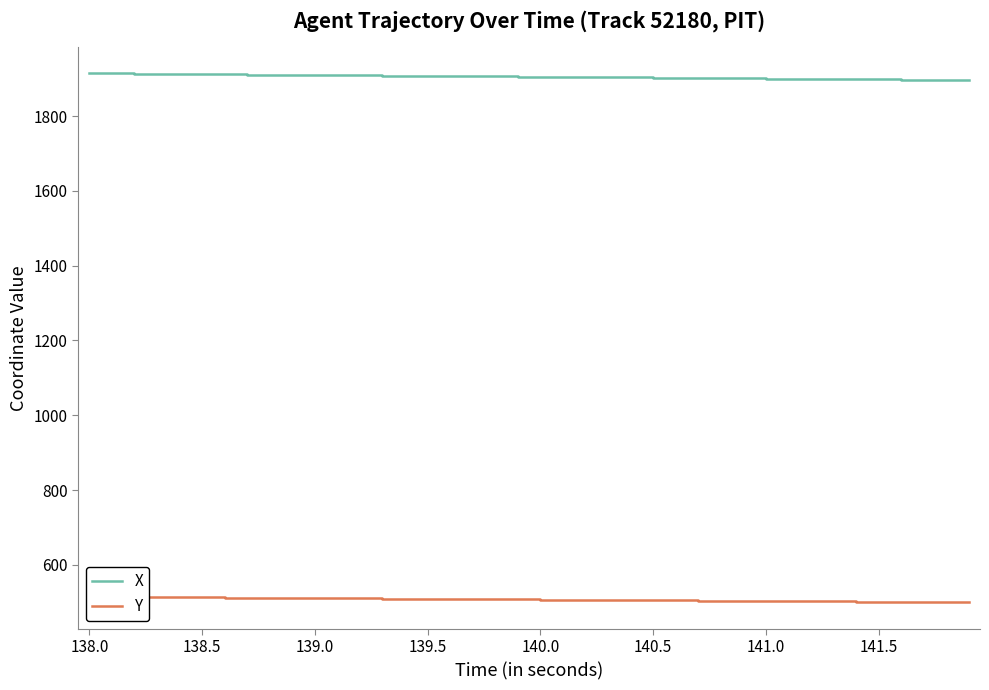

True or false: X and Y intersect in this chart.

False